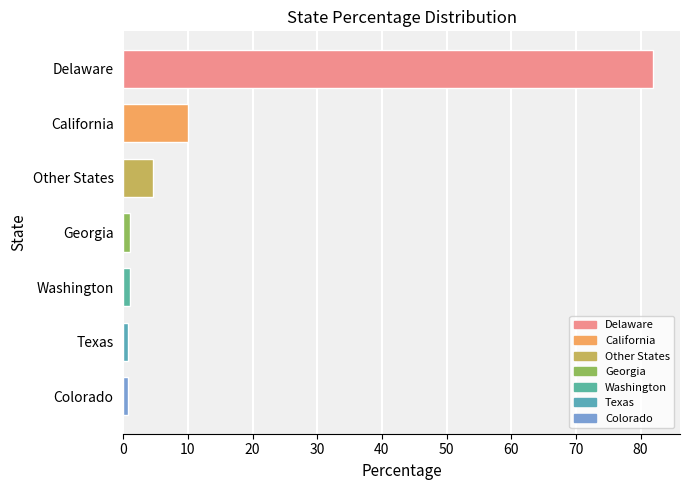

Where is the data nearest to the value 41?

California